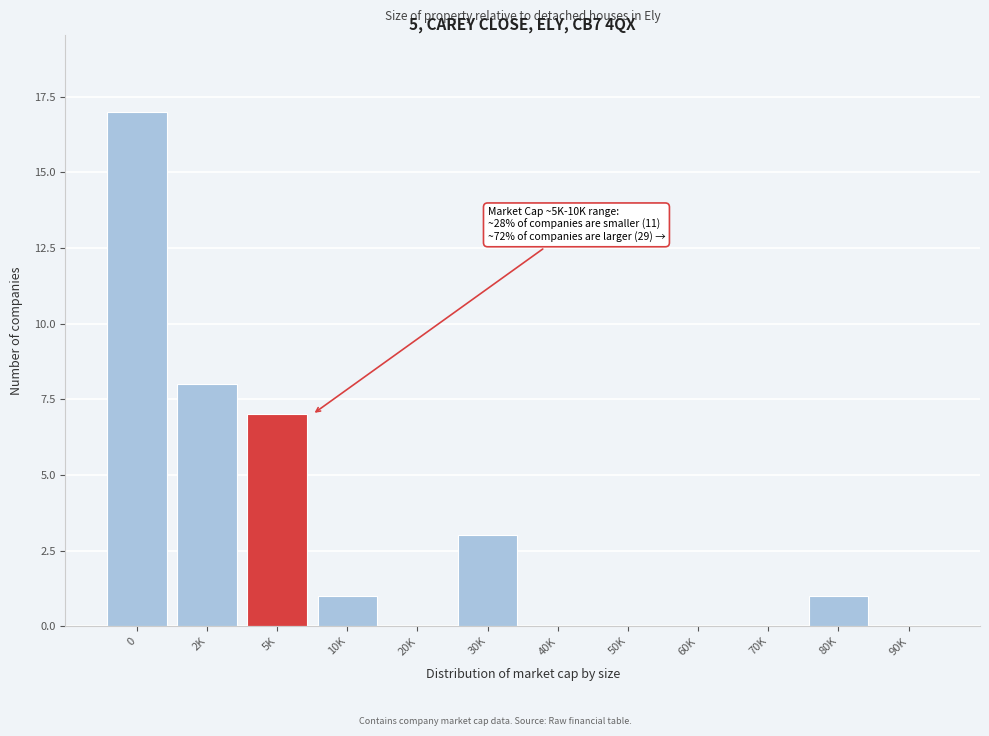

Reading left to right, what are all the values shown in this chart?

0=17	2K=8	5K=7	10K=1	20K=0	30K=3	40K=0	50K=0	60K=0	70K=0	80K=1	90K=0